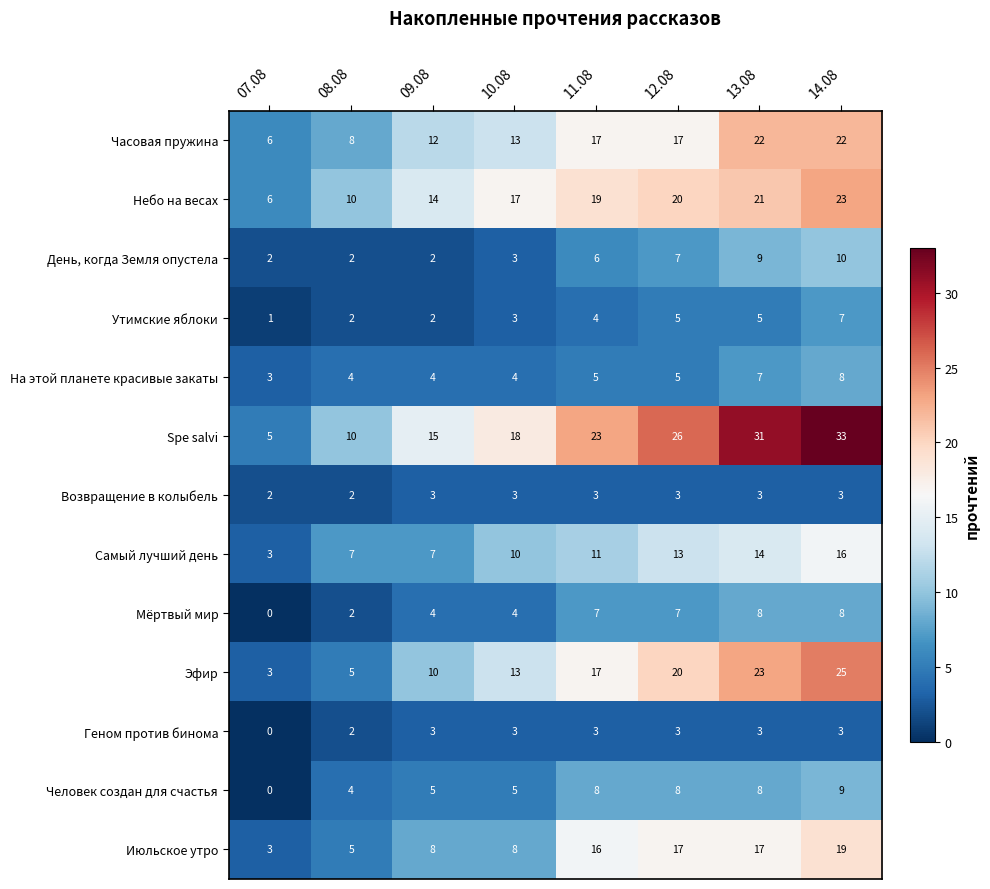

Count the number of categories in the chart.

8